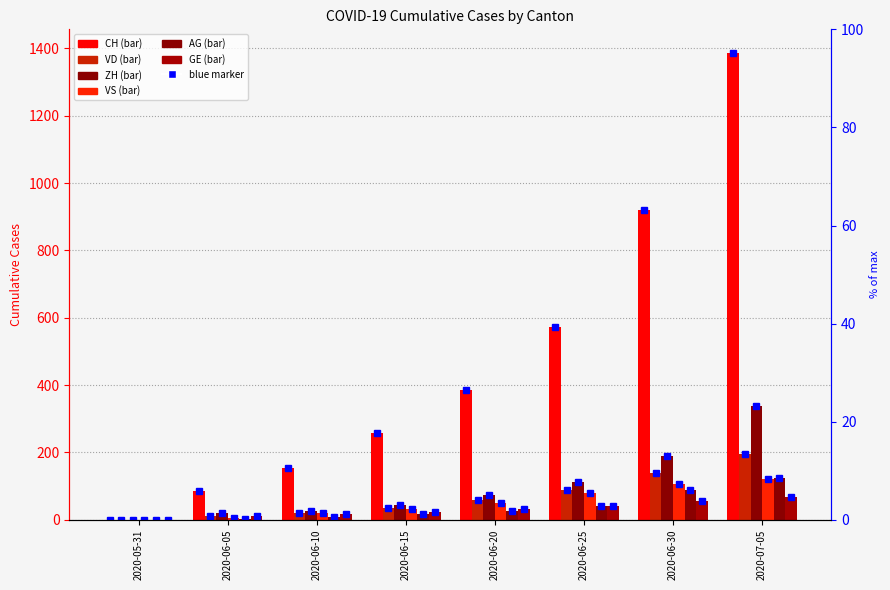

At which category is the sum across all series the highest?

2020-07-05